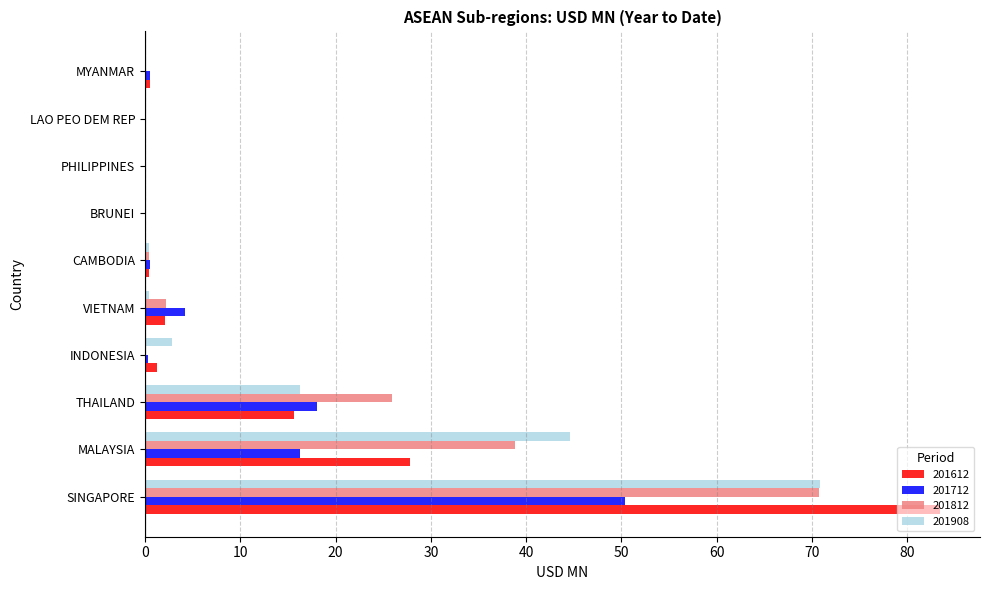

Count the number of categories in the chart.

10